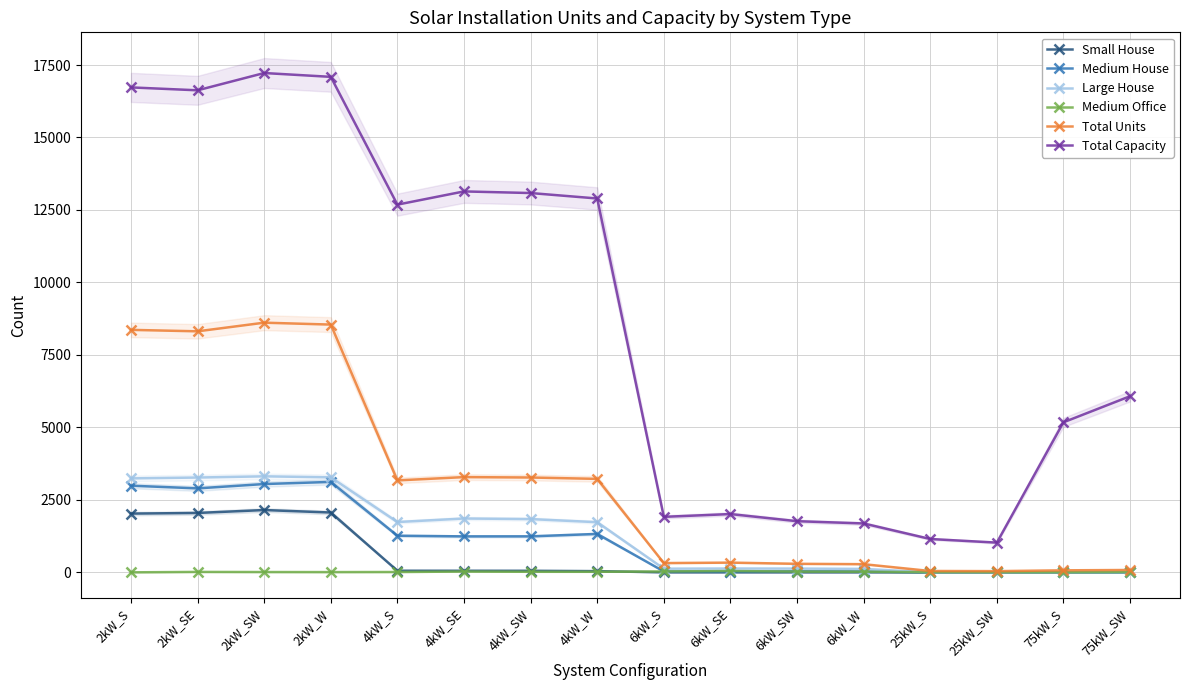

Reading right to left, extract all data points from this chart.

Small House: 75kW_SW=0	75kW_S=0	25kW_SW=0	25kW_S=0	6kW_W=0	6kW_SW=0	6kW_SE=0	6kW_S=0	4kW_W=41	4kW_SW=53	4kW_SE=54	4kW_S=55	2kW_W=2063	2kW_SW=2149	2kW_SE=2048	2kW_S=2026
Medium House: 75kW_SW=0	75kW_S=0	25kW_SW=0	25kW_S=0	6kW_W=32	6kW_SW=37	6kW_SE=25	6kW_S=31	4kW_W=1325	4kW_SW=1241	4kW_SE=1240	4kW_S=1263	2kW_W=3119	2kW_SW=3046	2kW_SE=2896	2kW_S=2989
Large House: 75kW_SW=0	75kW_S=0	25kW_SW=0	25kW_S=0	6kW_W=118	6kW_SW=129	6kW_SE=132	6kW_S=126	4kW_W=1730	4kW_SW=1837	4kW_SE=1857	4kW_S=1735	2kW_W=3277	2kW_SW=3312	2kW_SE=3270	2kW_S=3241
Medium Office: 75kW_SW=9	75kW_S=2	25kW_SW=3	25kW_S=5	6kW_W=21	6kW_SW=25	6kW_SE=46	6kW_S=30	4kW_W=19	4kW_SW=19	4kW_SE=27	4kW_S=11	2kW_W=8	2kW_SW=10	2kW_SE=14	2kW_S=0
Total Units: 75kW_SW=81	75kW_S=69	25kW_SW=41	25kW_S=46	6kW_W=281	6kW_SW=294	6kW_SE=335	6kW_S=319	4kW_W=3224	4kW_SW=3271	4kW_SE=3285	4kW_S=3171	2kW_W=8546	2kW_SW=8612	2kW_SE=8314	2kW_S=8364
Total Capacity: 75kW_SW=6075	75kW_S=5175	25kW_SW=1025	25kW_S=1150	6kW_W=1686	6kW_SW=1764	6kW_SE=2010	6kW_S=1914	4kW_W=12896	4kW_SW=13084	4kW_SE=13140	4kW_S=12684	2kW_W=17092	2kW_SW=17224	2kW_SE=16628	2kW_S=16728